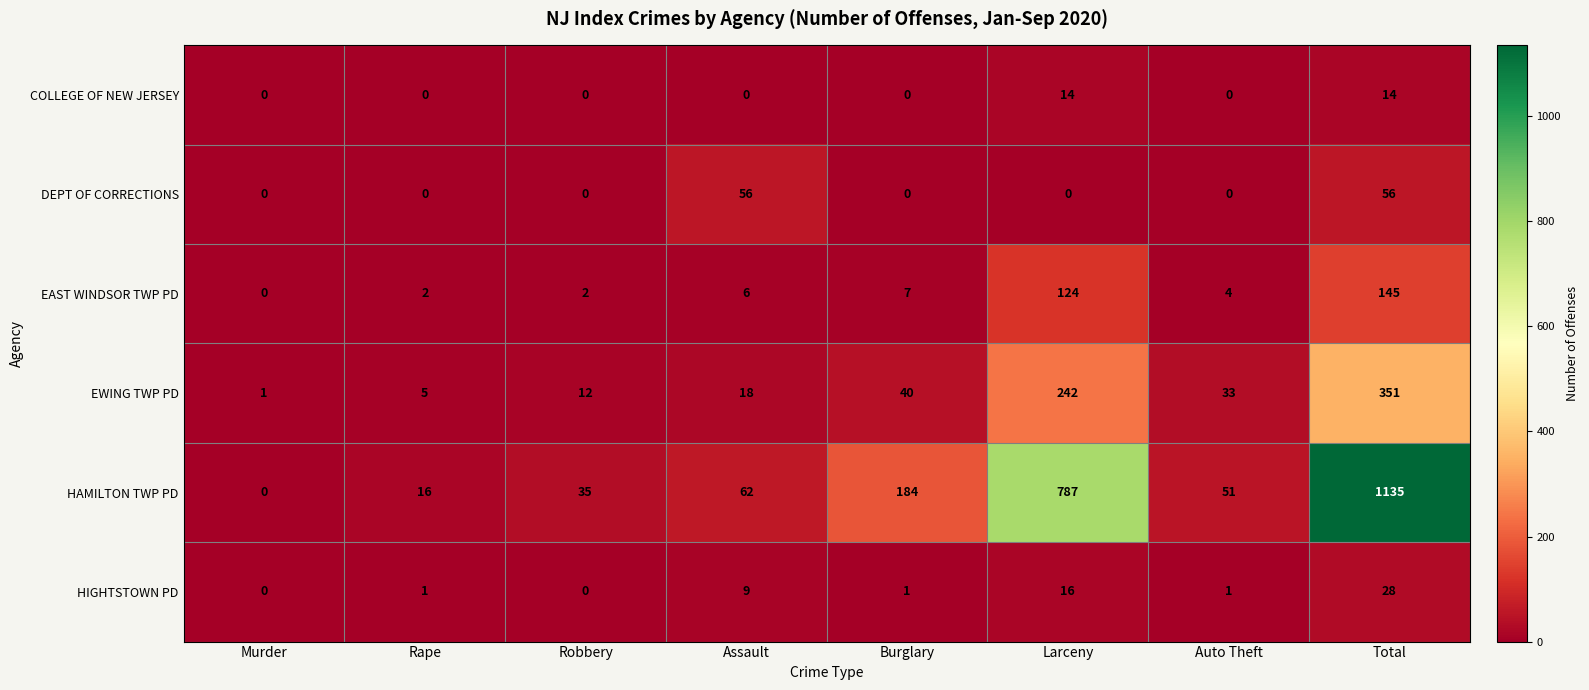

What is the difference between the EAST WINDSOR TWP PD values at Burglary and Total?

138